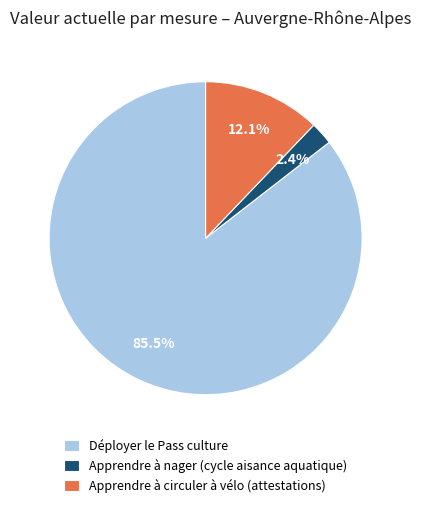

Between Apprendre à circuler à vélo (attestations) and Apprendre à nager (cycle aisance aquatique), which is larger?

Apprendre à circuler à vélo (attestations)